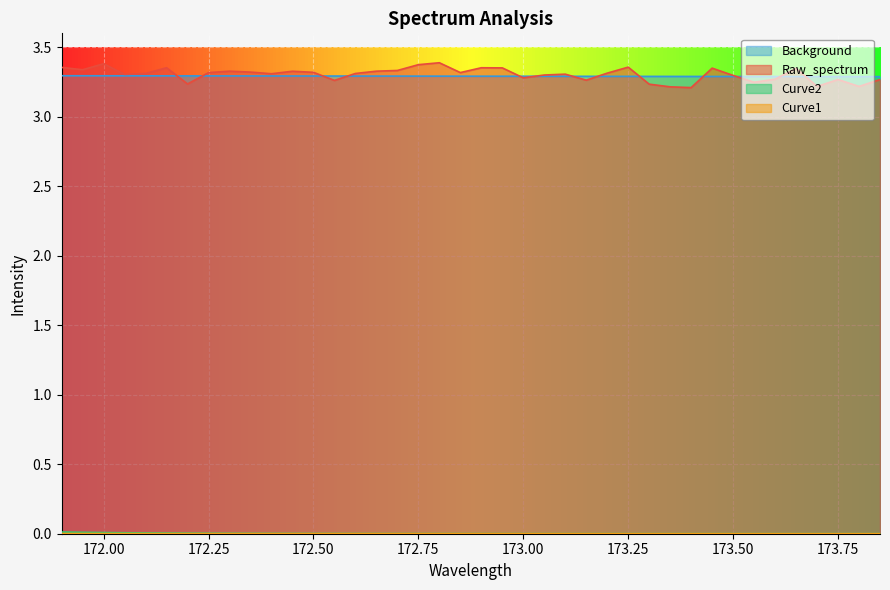

At how many categories does at least one series exceed 2?

40